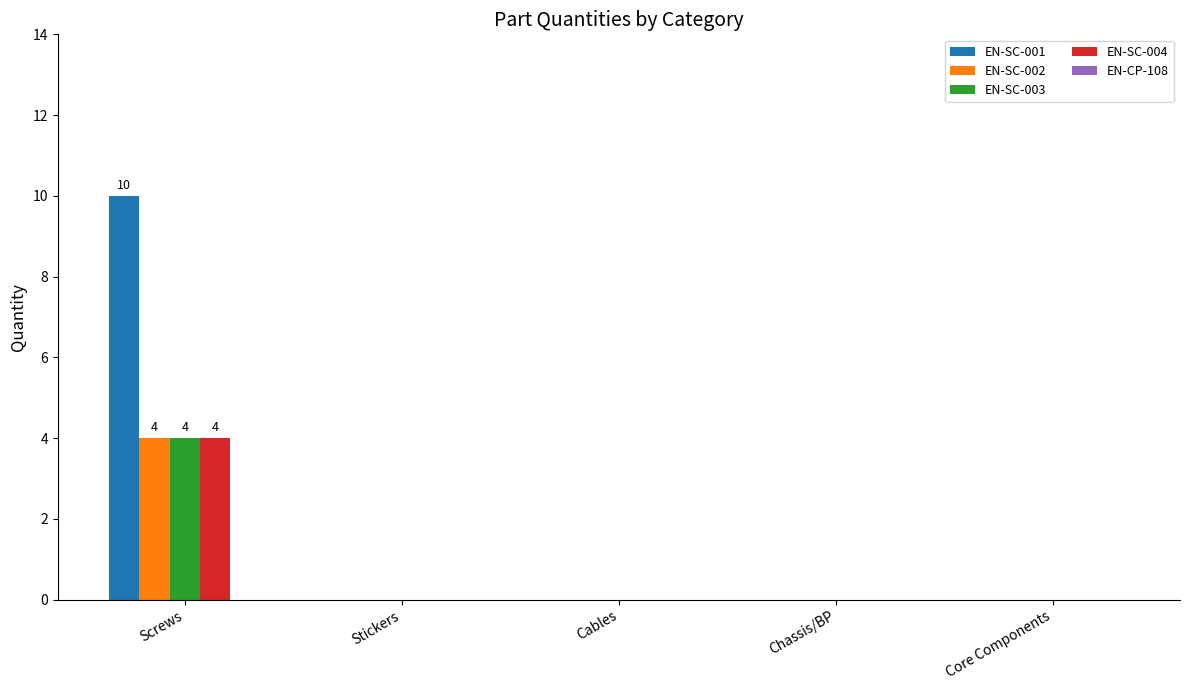

Is it true that EN-SC-001 equals 0 at Core Components?

True